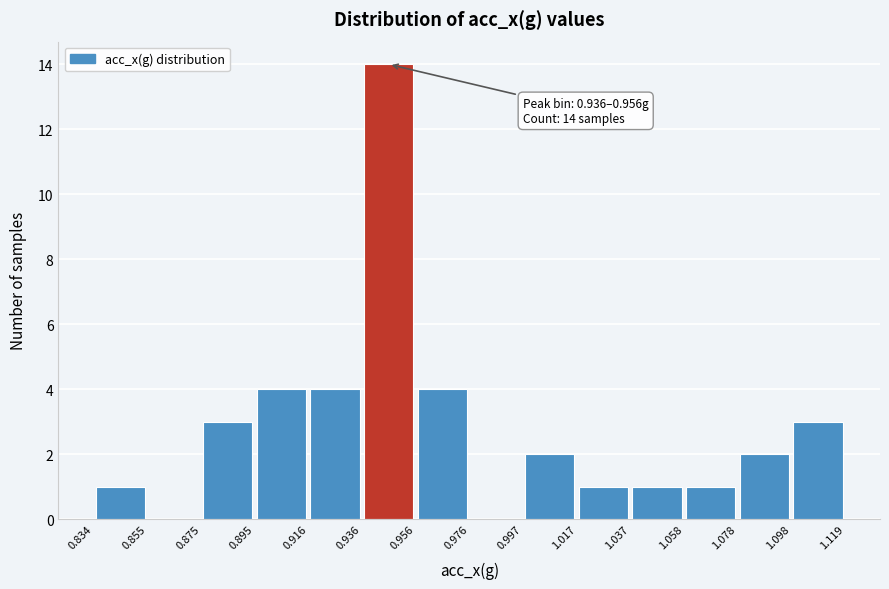

Over which range of the x-axis is the bar tallest?

0.936 to 0.956